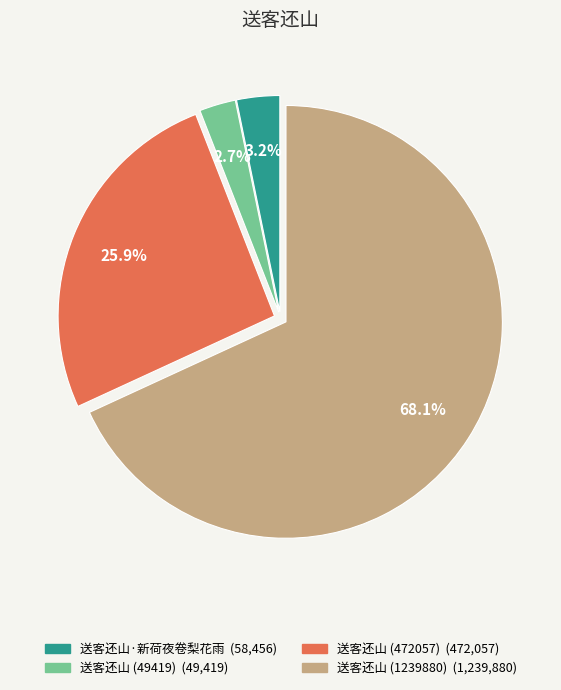

Combined, do 送客还山 (49419) and 送客还山 (472057) account for over 50%?

No